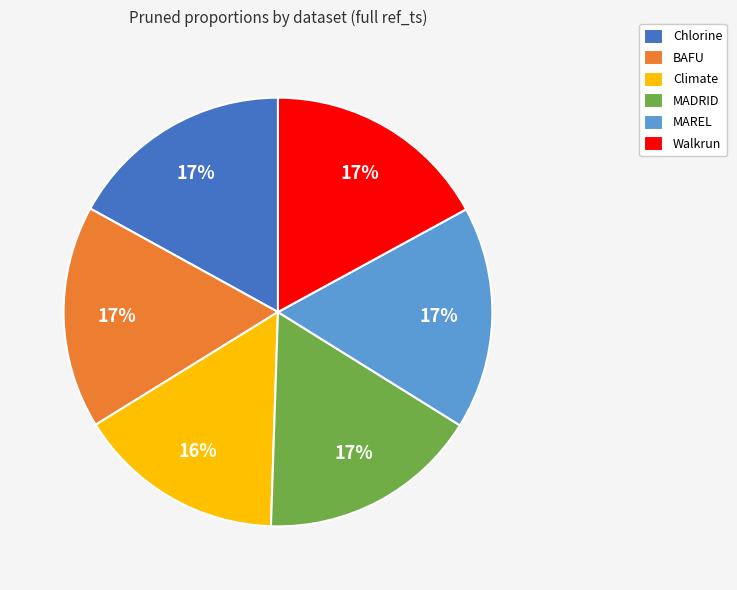

The MADRID slice represents 17% of the pie. True or false?

True